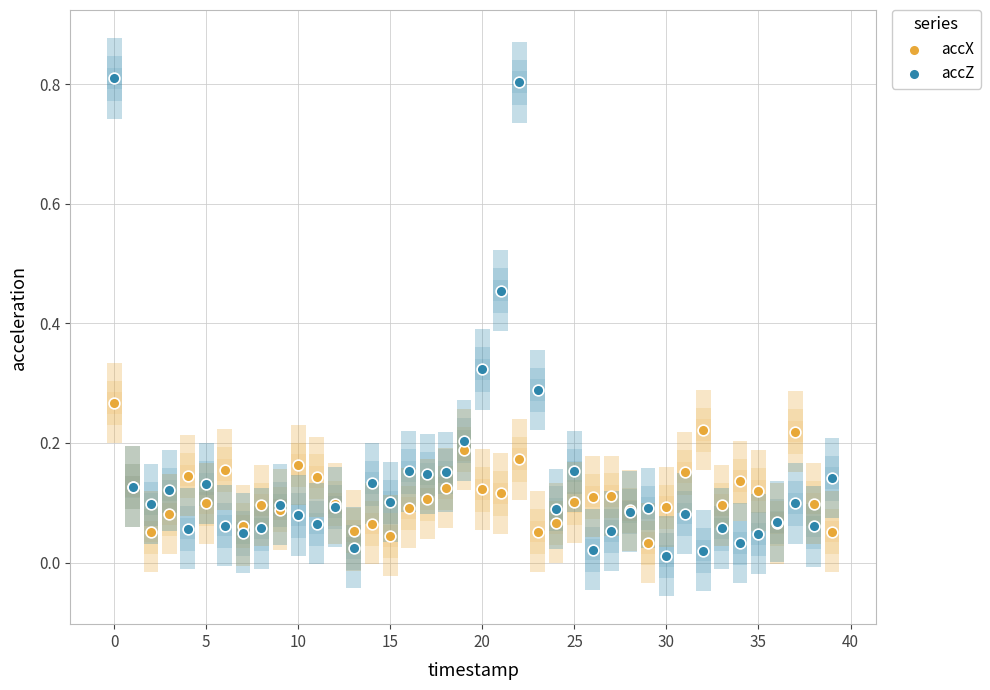

Which series contains the highest Y value?

accZ